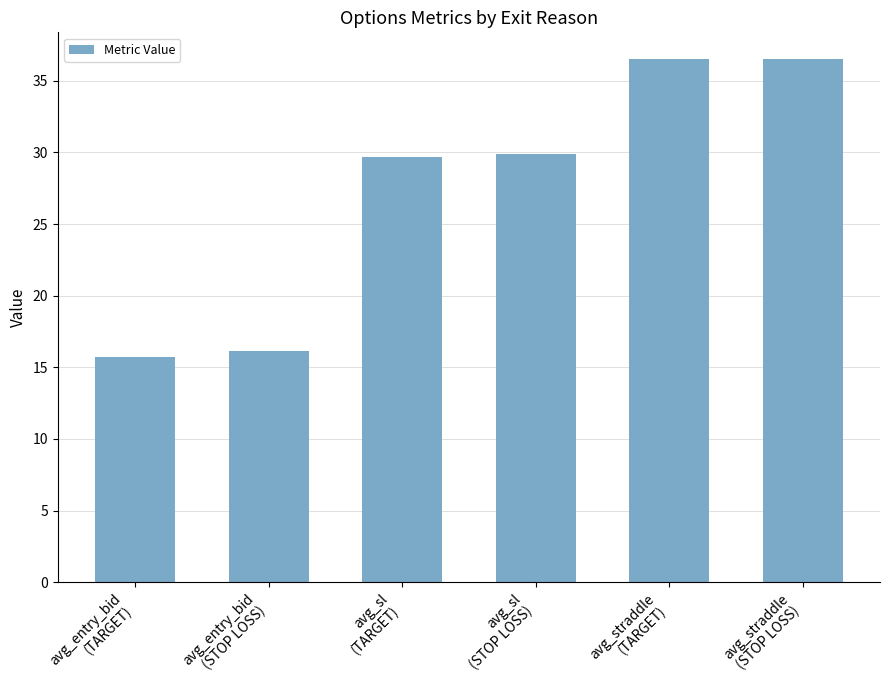

At which category does the chart reach its minimum across all series?

avg_entry_bid
(TARGET)